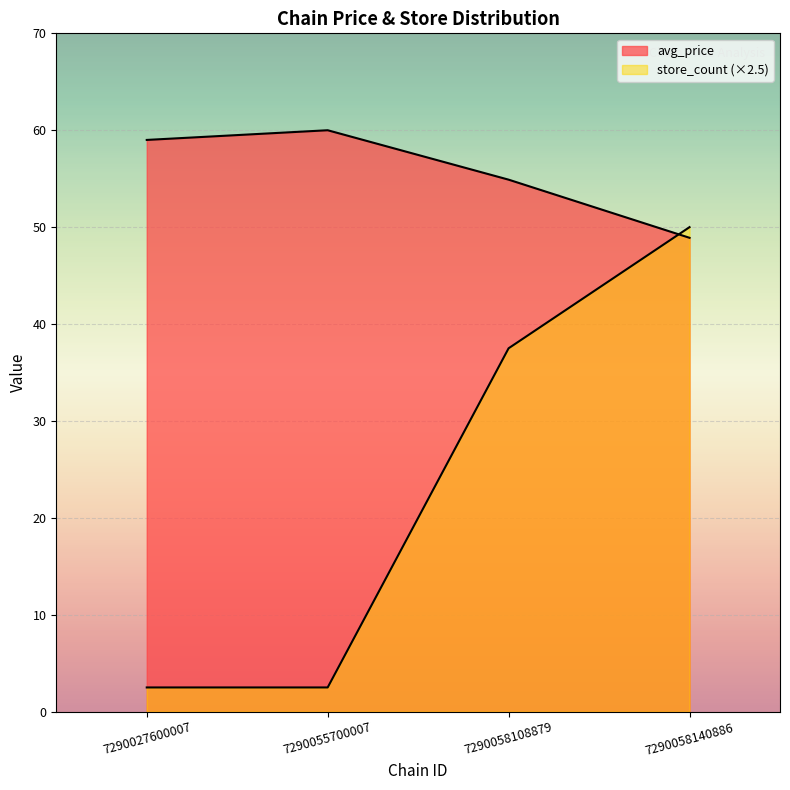

Between 7290027600007 and 7290055700007, which series saw the biggest shift?

avg_price